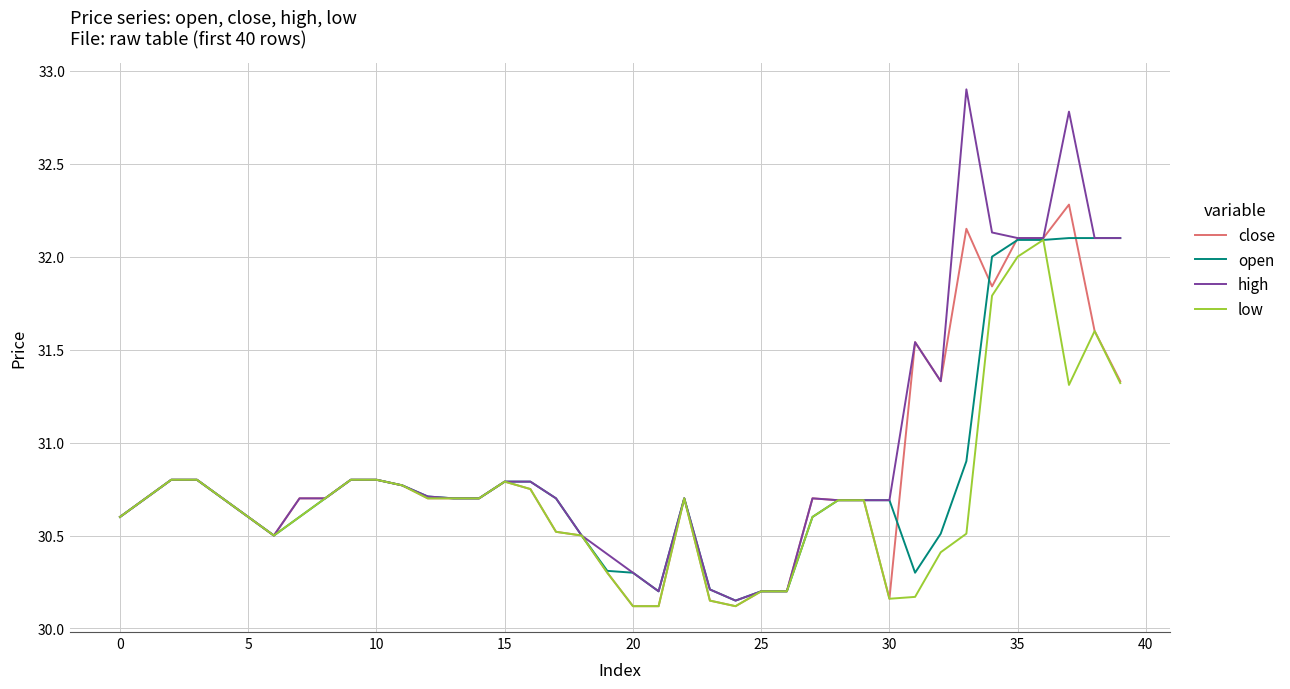

How many lines are shown in the chart?

4